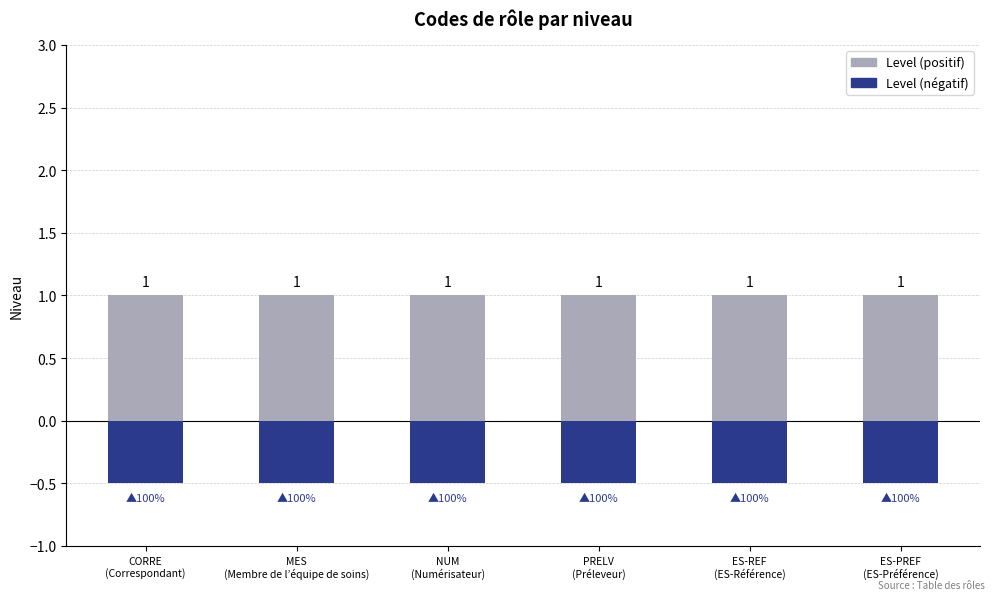

Between CORRE
(Correspondant) and ES-REF
(ES-Référence), which series saw the biggest shift?

Level (positif)